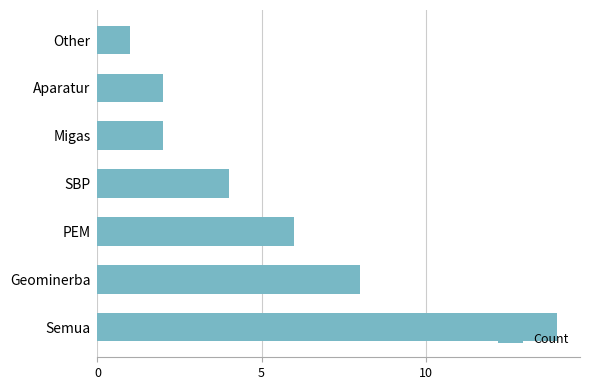

What is the difference between the second highest and second lowest values?

6